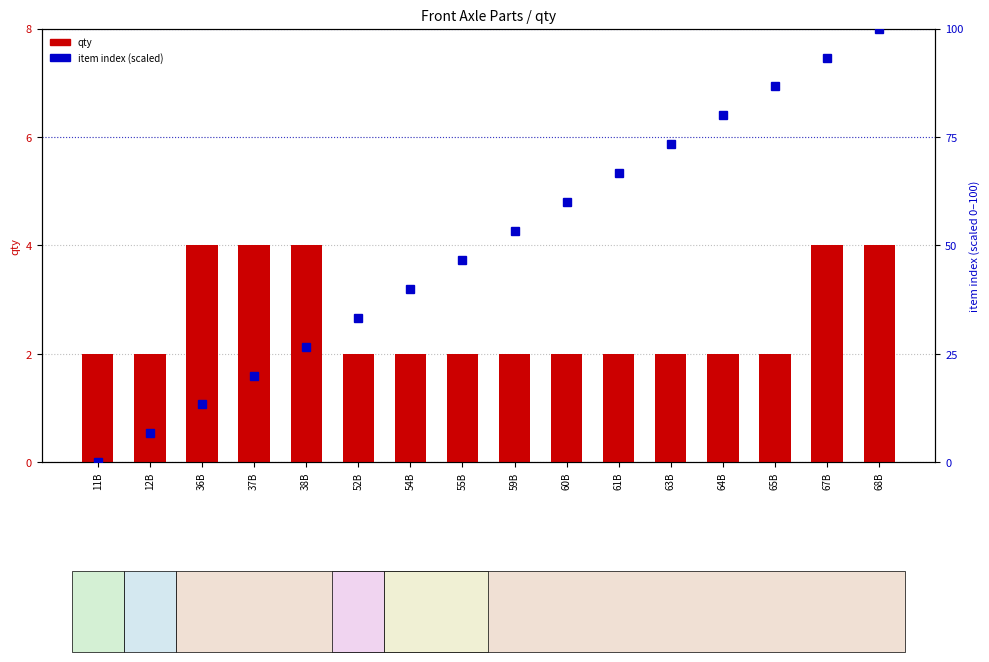

What is the minimum value for qty?

2.0